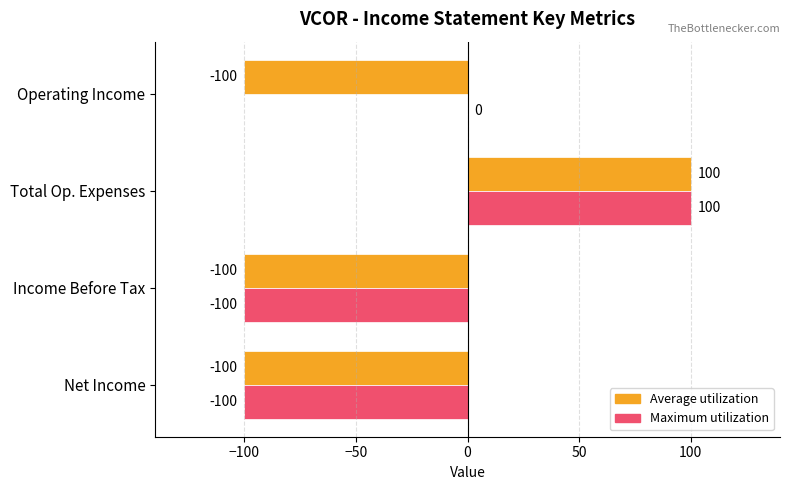

The value of Maximum utilization at Operating Income is 0. True or false?

True